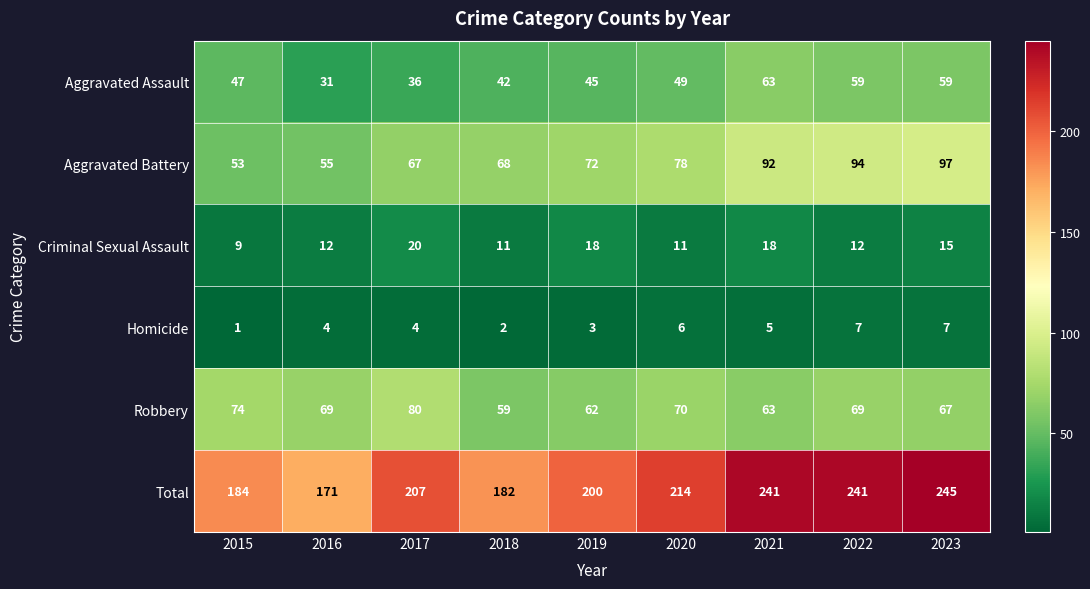

The Robbery series shows 27 at 2016. True or false?

False